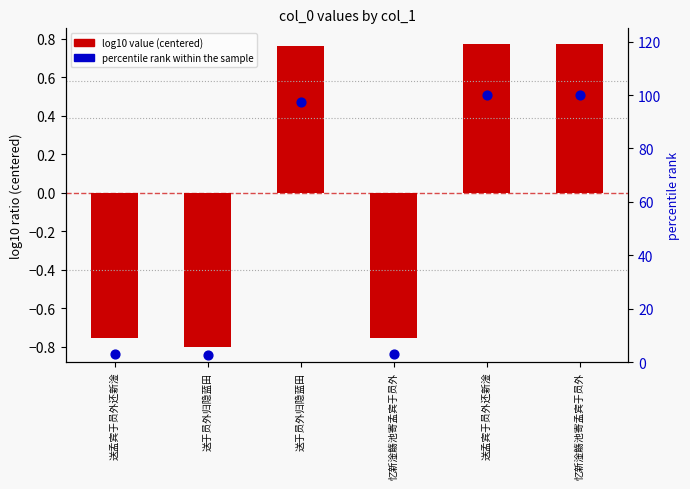

At how many categories does at least one series exceed 20?

3